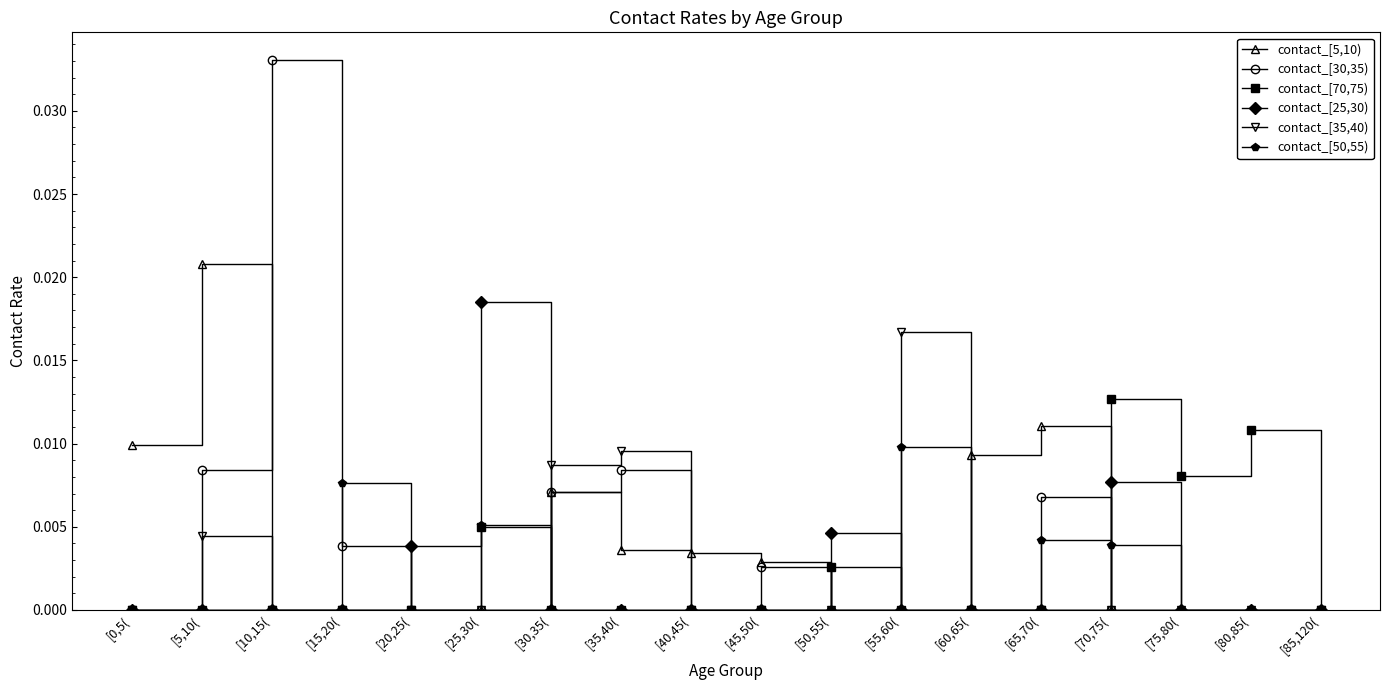

True or false: contact_[35,40) has more than 2 points higher than both neighbors.

True